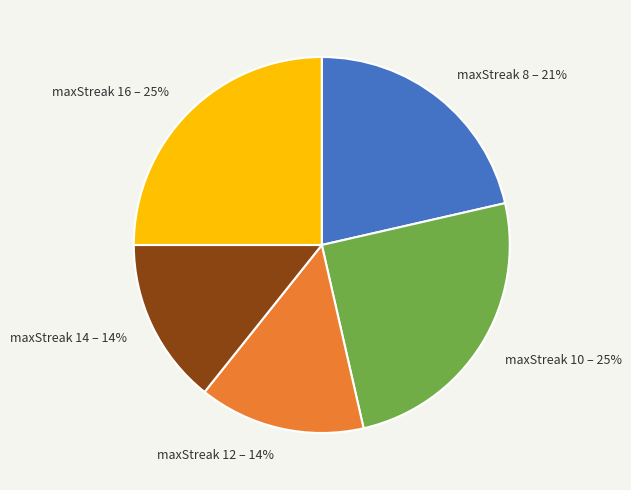

To the nearest percent, what is the average slice percentage?

20%